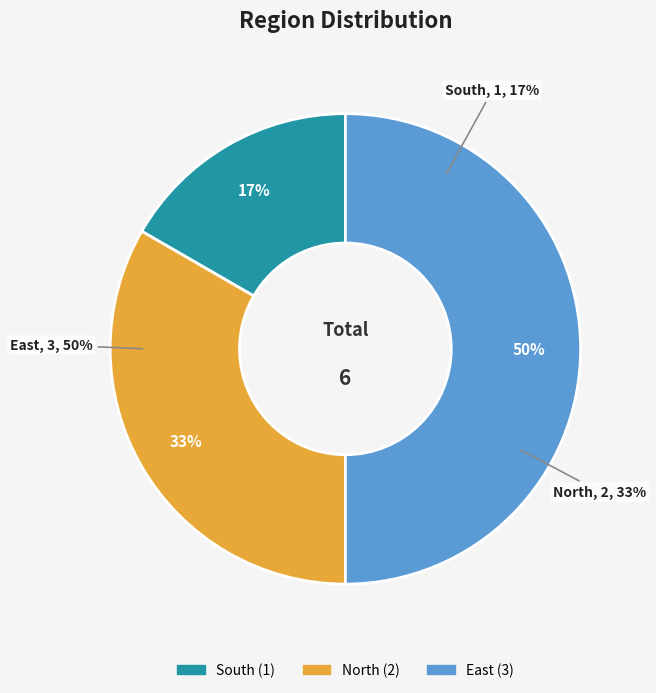

Is there any slice that represents more than half of the pie?

No